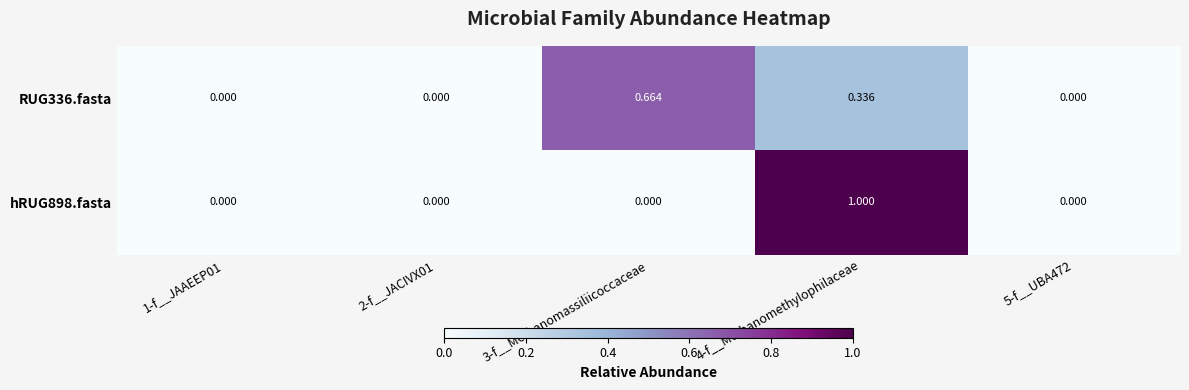

At which category is the sum across all series the highest?

4-f__Methanomethylophilaceae